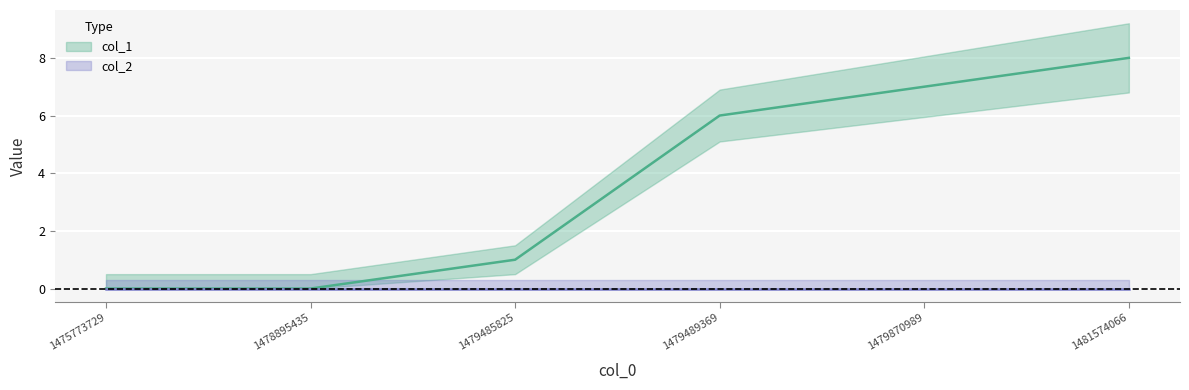

Is this an area chart (filled region under the line)?

No